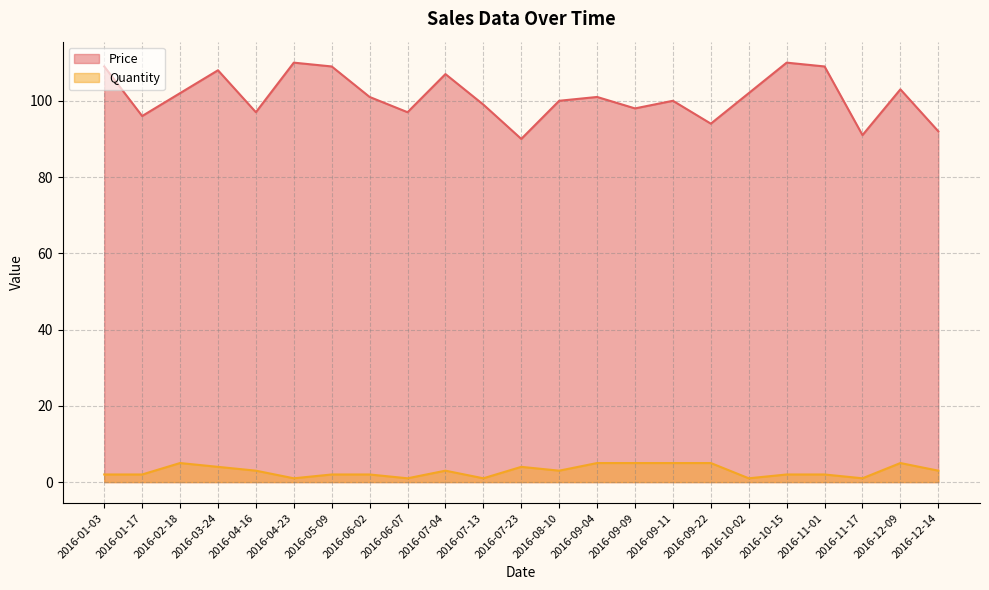

The value of Quantity at 2016-09-04 is 5. True or false?

True